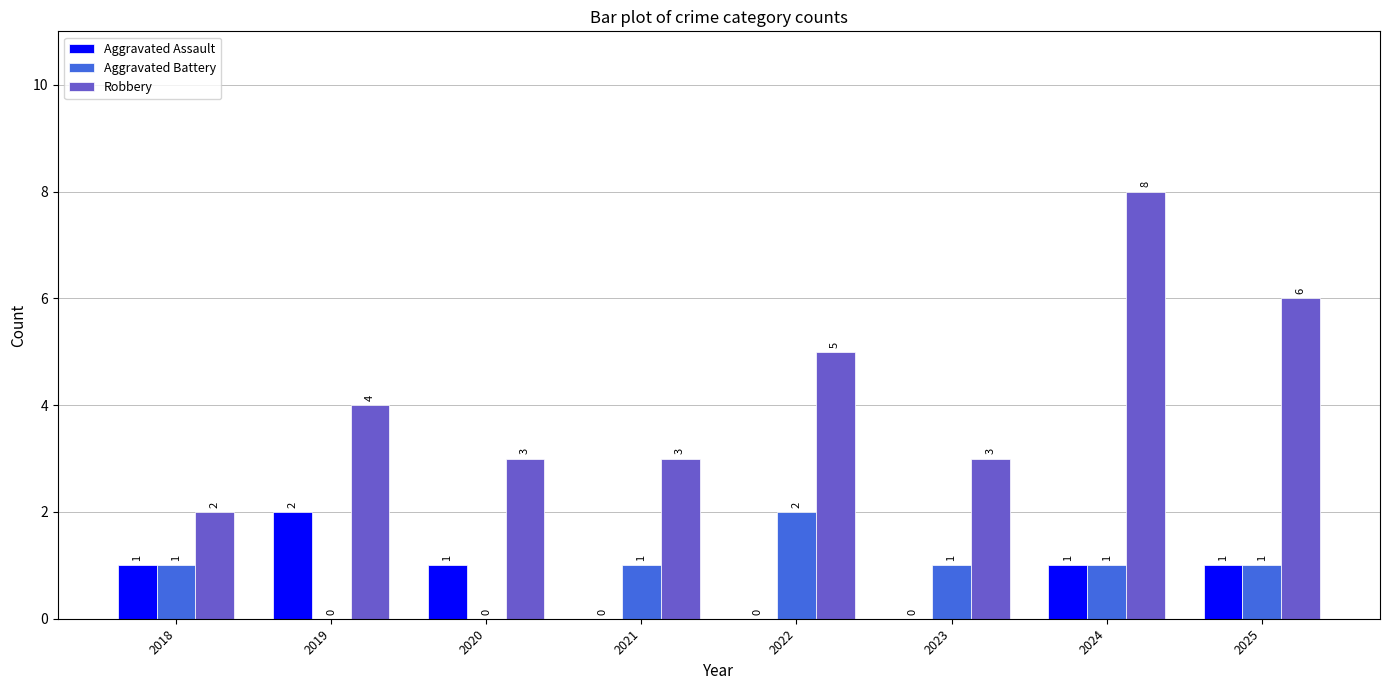

Which series changed the most between 2022 and 2024?

Robbery